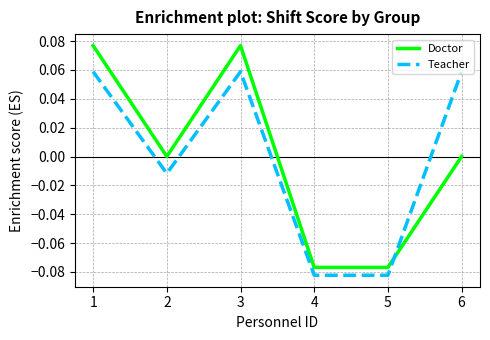

Is this an area chart (filled region under the line)?

No